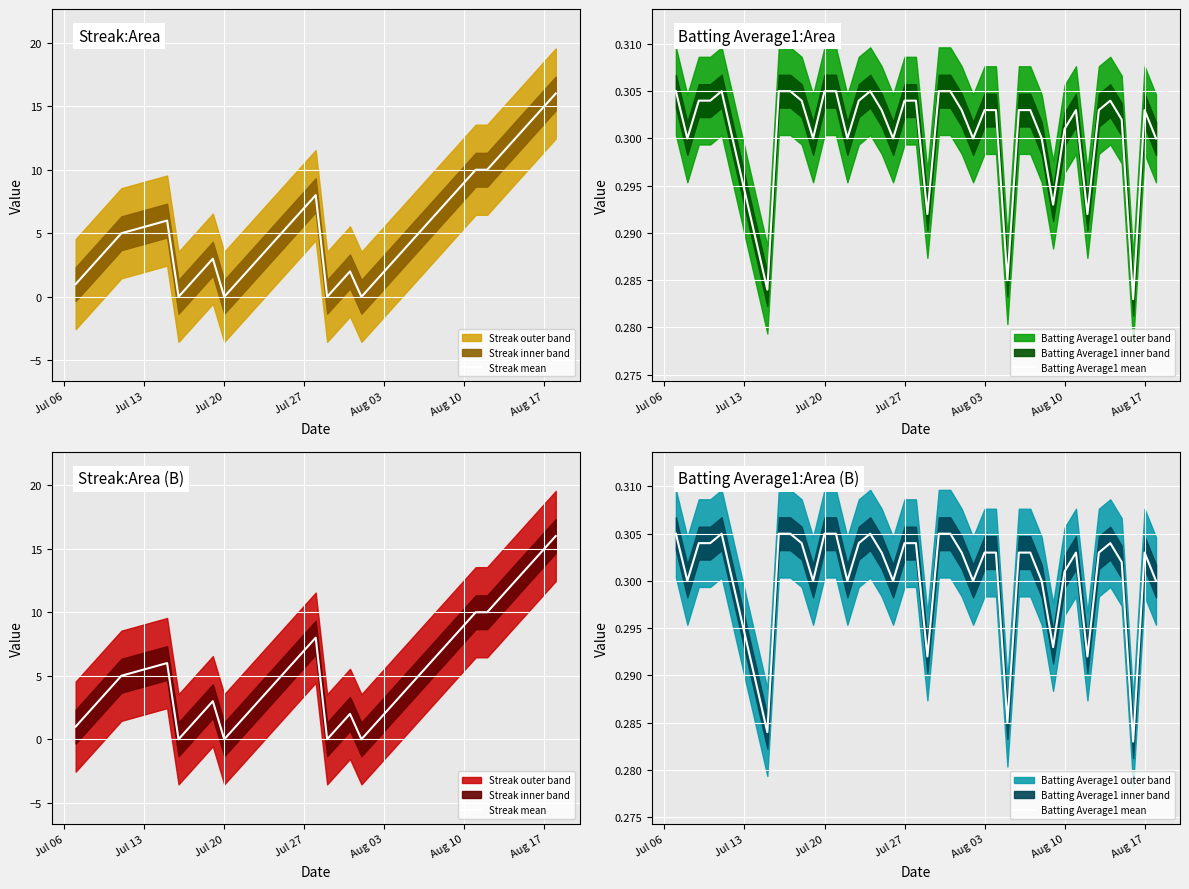

What is the greatest value displayed?

16.0